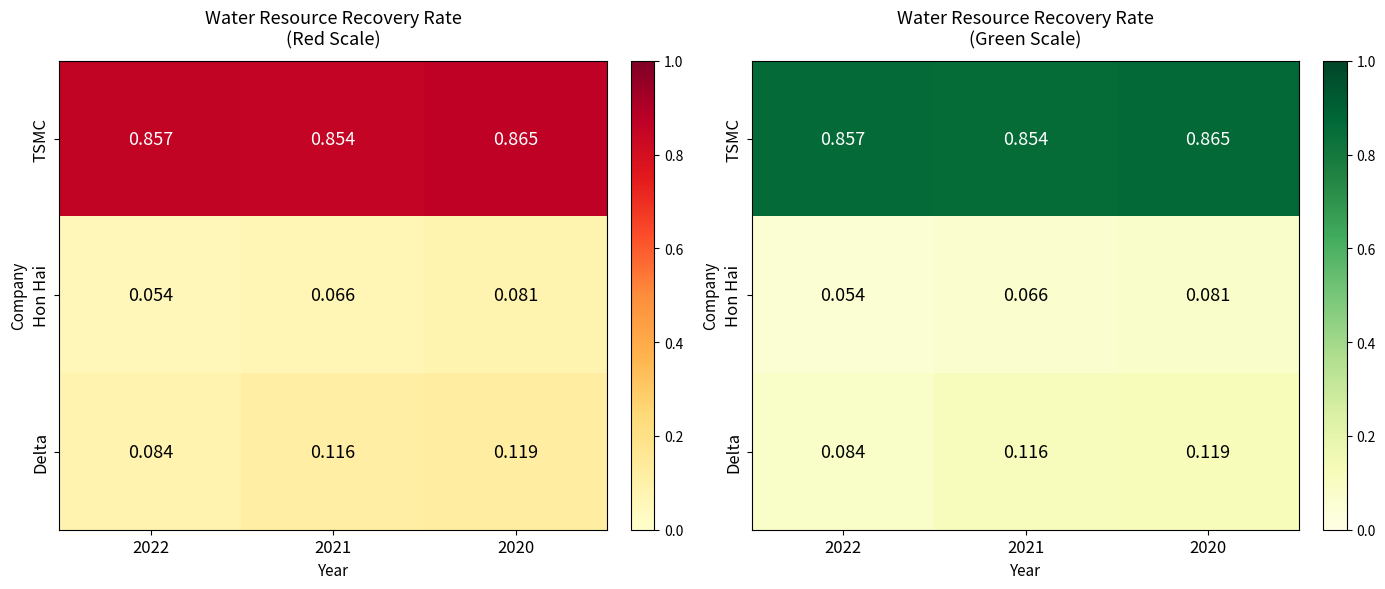

What is the spread (max minus min) of values at 2022?

0.8